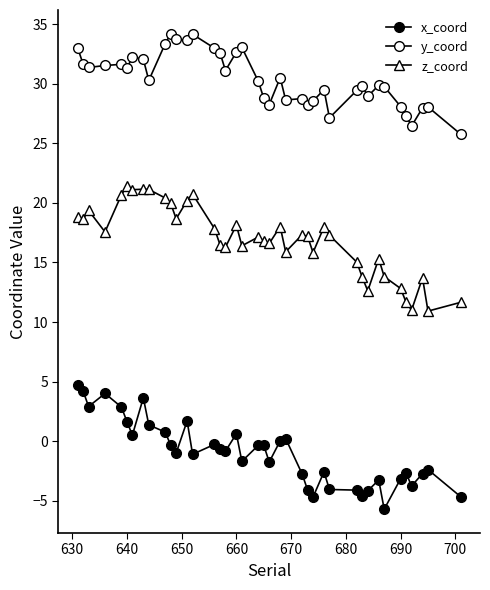

Rank the series by their maximum value, from lowest to highest.

x_coord, z_coord, y_coord